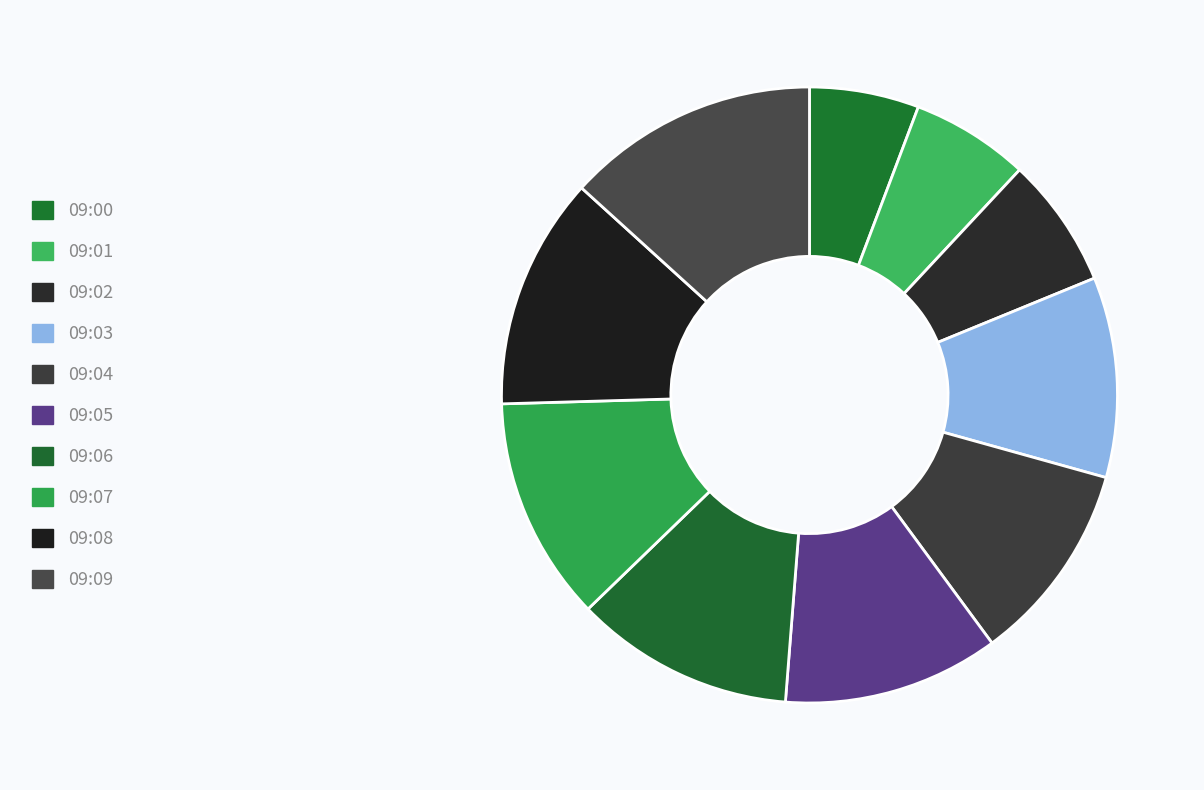

What percentage is the 09:03 slice, to the nearest percent?

11%